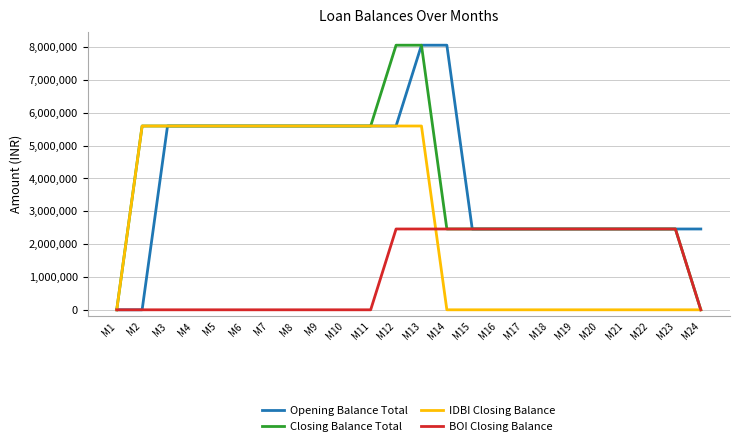

What is the sum of all Opening Balance Total values?

96702360